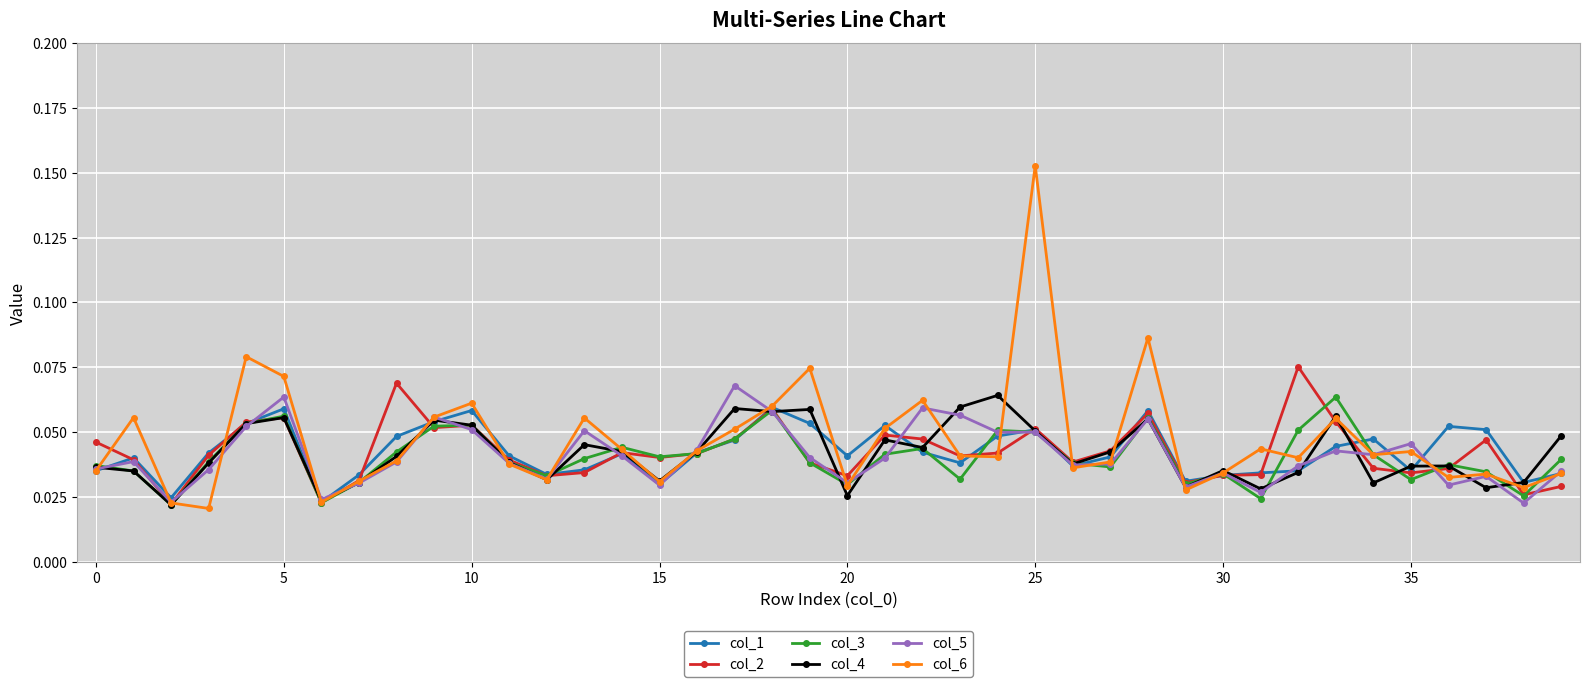

Count the col_1 values in the range 0 to 1.

40